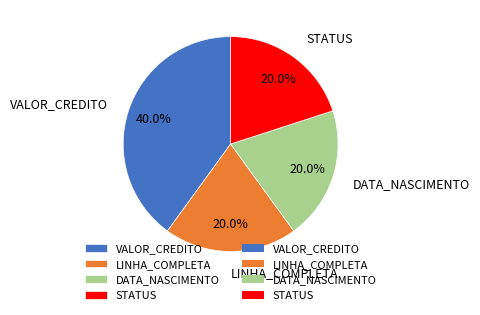

Does any single category account for the majority?

No